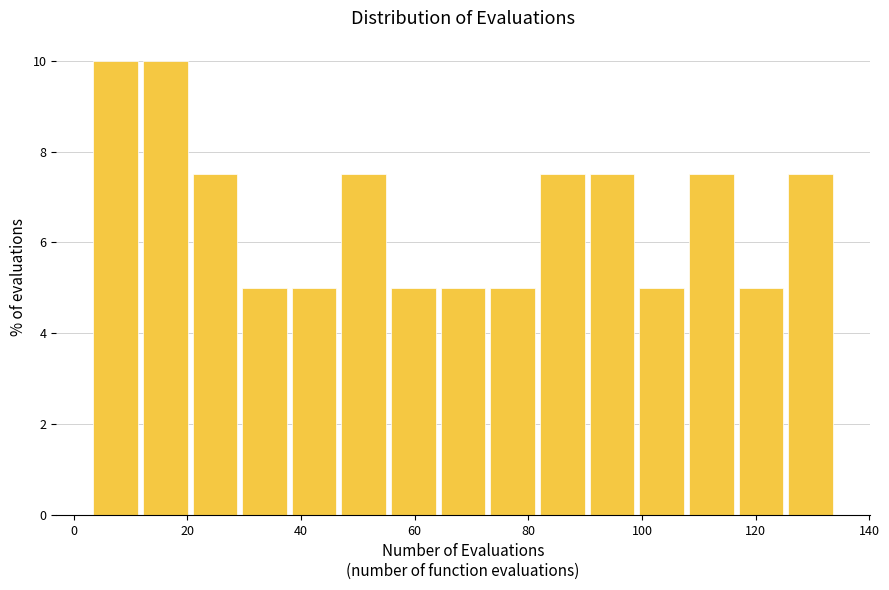

Reading left to right, transcribe this chart: for each bar, give the range it covers on the x-axis and its height. Neither the bar edges nor the heights are printed on the chart, so give them approximately, as read against the axes.

4 to 12: 10.0
12 to 20: 10.0
20 to 30: 7.6
30 to 38: 5.0
38 to 46: 5.0
46 to 56: 7.6
56 to 64: 5.0
64 to 72: 5.0
72 to 82: 5.0
82 to 90: 7.6
90 to 100: 7.6
100 to 108: 5.0
108 to 116: 7.6
116 to 126: 5.0
126 to 134: 7.6